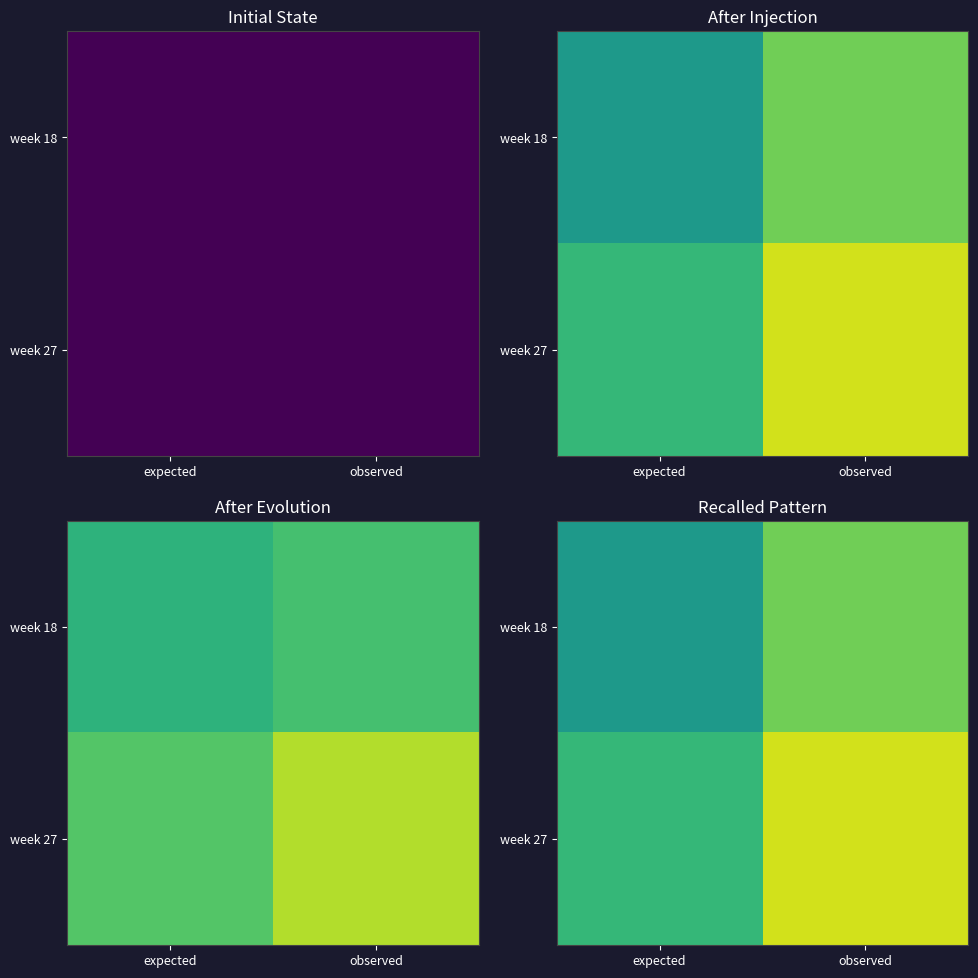

What is the difference between the maximum and minimum values in the week 27 series?

16.0